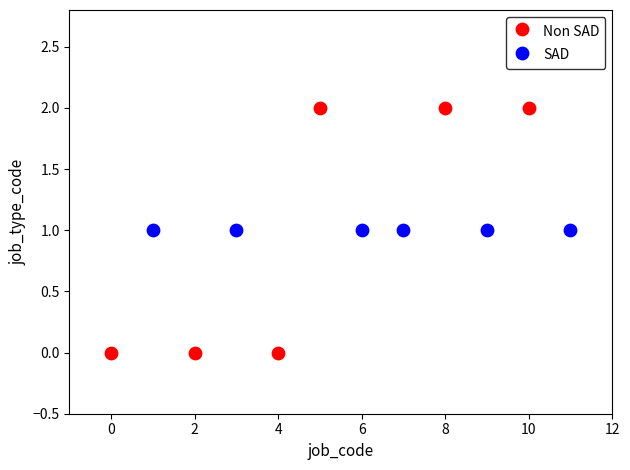

Which series contains the lowest Y value?

Non SAD